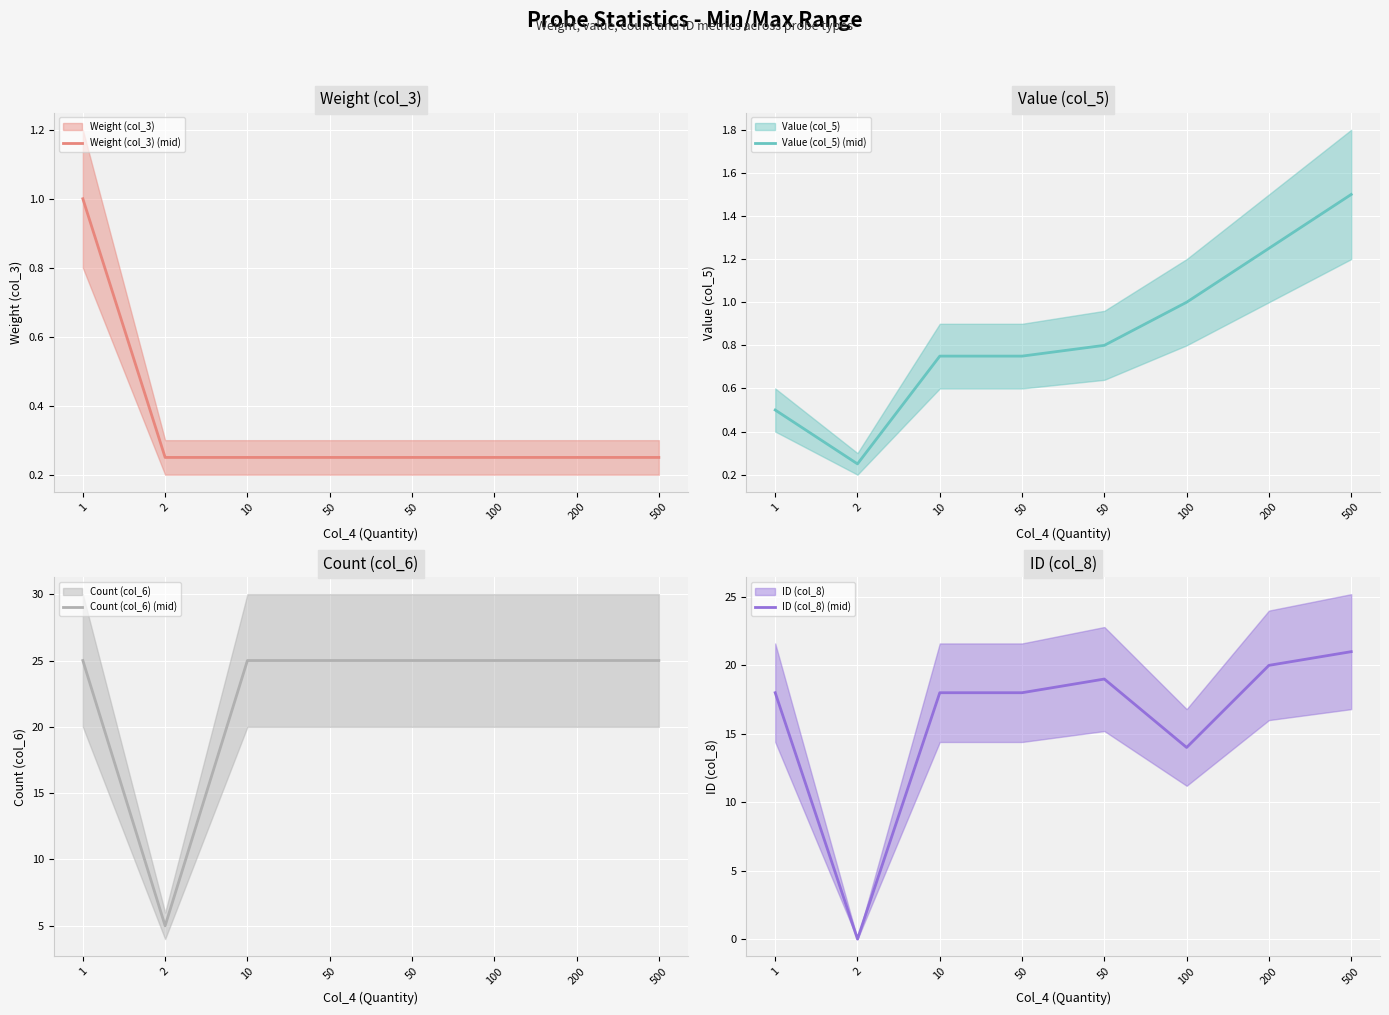

True or false: Count (col_6) (mid) has more than 1 points higher than both neighbors.

False